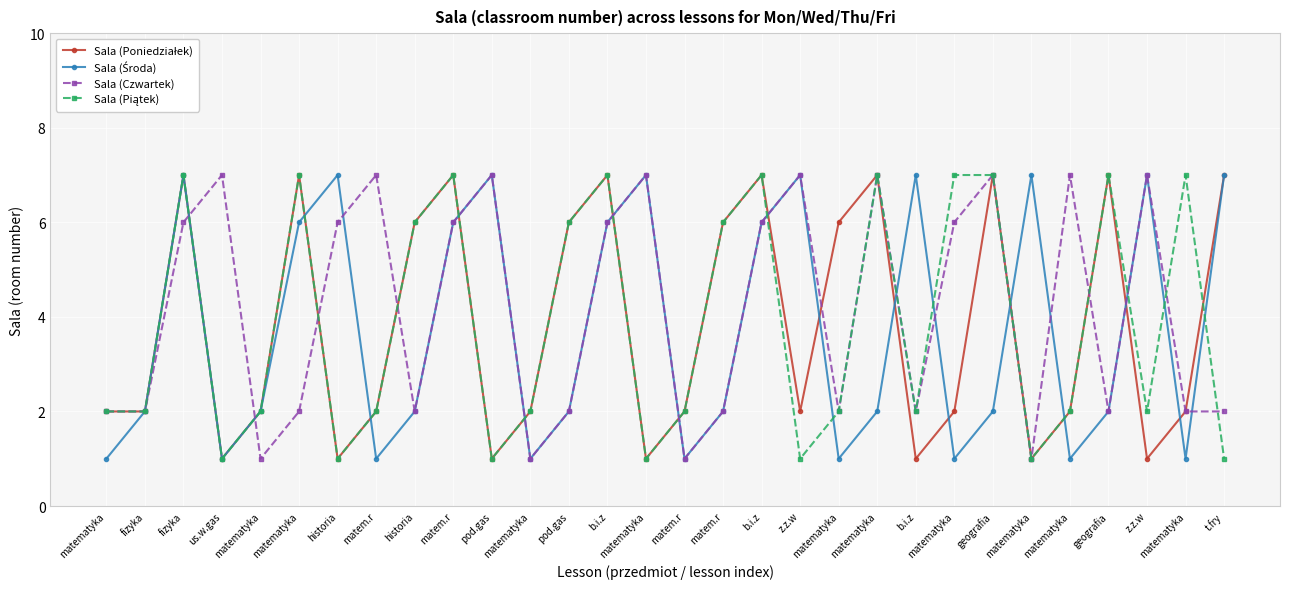

What is the maximum value for Sala (Poniedziałek)?

7